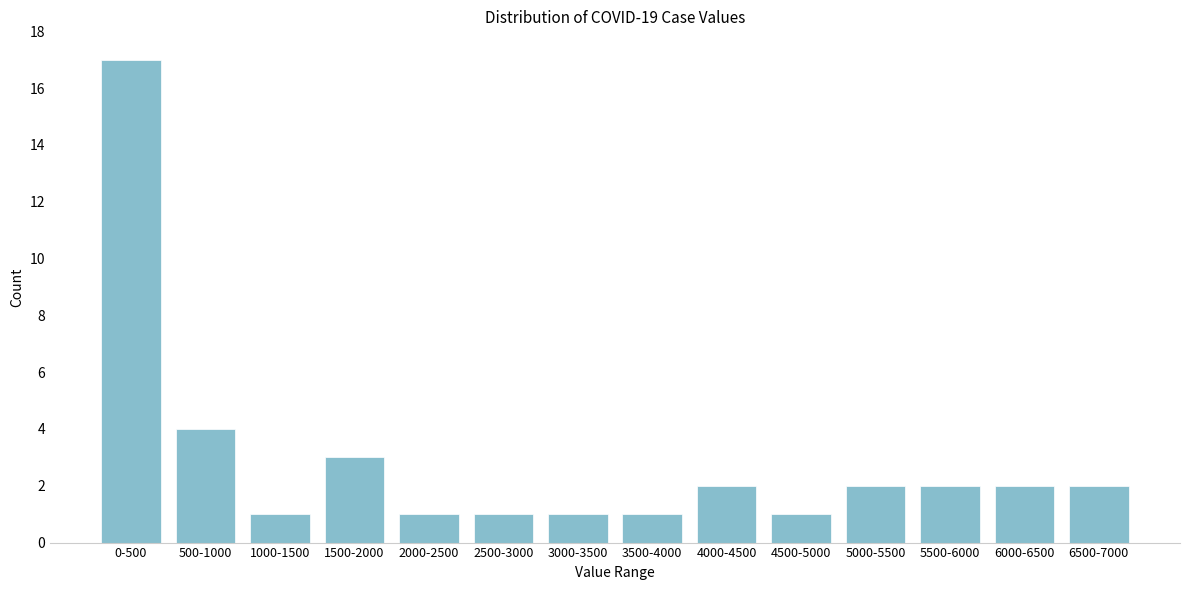

Reading left to right, list all the values displayed in this chart.

17	4	1	3	1	1	1	1	2	1	2	2	2	2